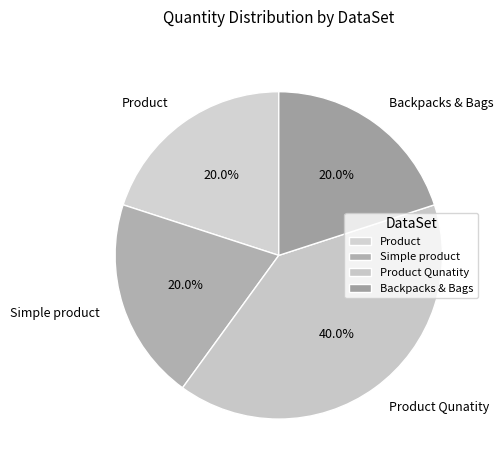

What percentage is the Product slice, to the nearest percent?

20%